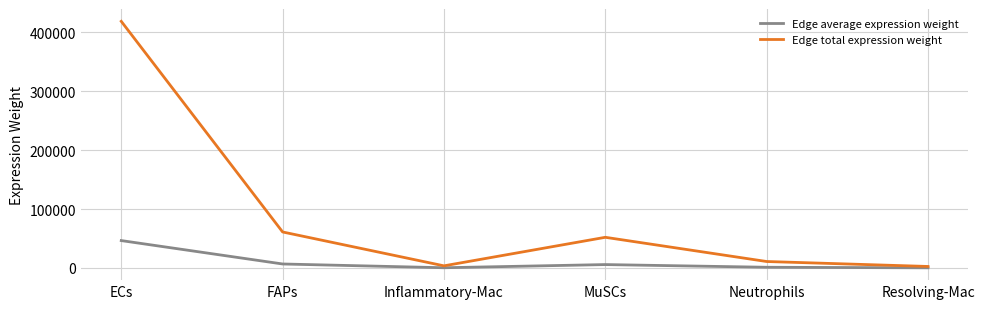

At which category does the chart reach its peak across all series?

ECs